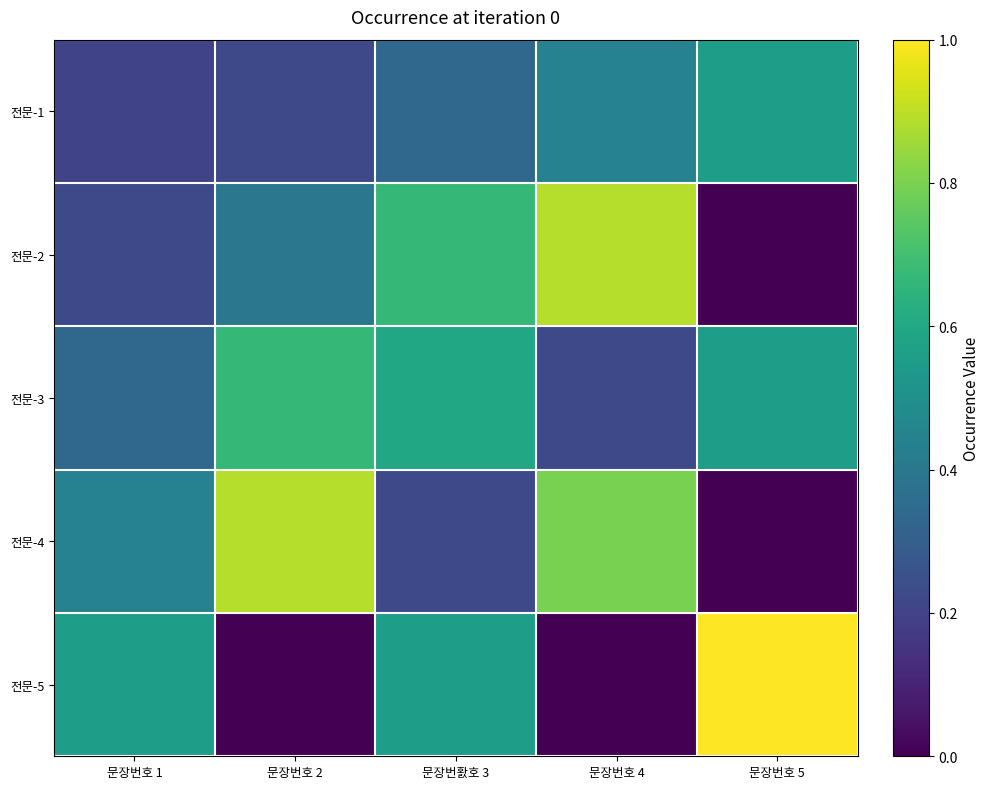

Reading left to right, list all the values displayed in this chart.

전문-1: 문장번호 1=0.2	문장번호 2=0.2	문장번홠호 3=0.3	문장번호 4=0.4	문장번호 5=0.6
전문-2: 문장번호 1=0.2	문장번호 2=0.4	문장번홠호 3=0.7	문장번호 4=0.9	문장번호 5=0.0
전문-3: 문장번호 1=0.3	문장번호 2=0.7	문장번홠호 3=0.6	문장번호 4=0.2	문장번호 5=0.6
전문-4: 문장번호 1=0.4	문장번호 2=0.9	문장번홠호 3=0.2	문장번호 4=0.8	문장번호 5=0.0
전문-5: 문장번호 1=0.6	문장번호 2=0.0	문장번홠호 3=0.6	문장번호 4=0.0	문장번호 5=1.0